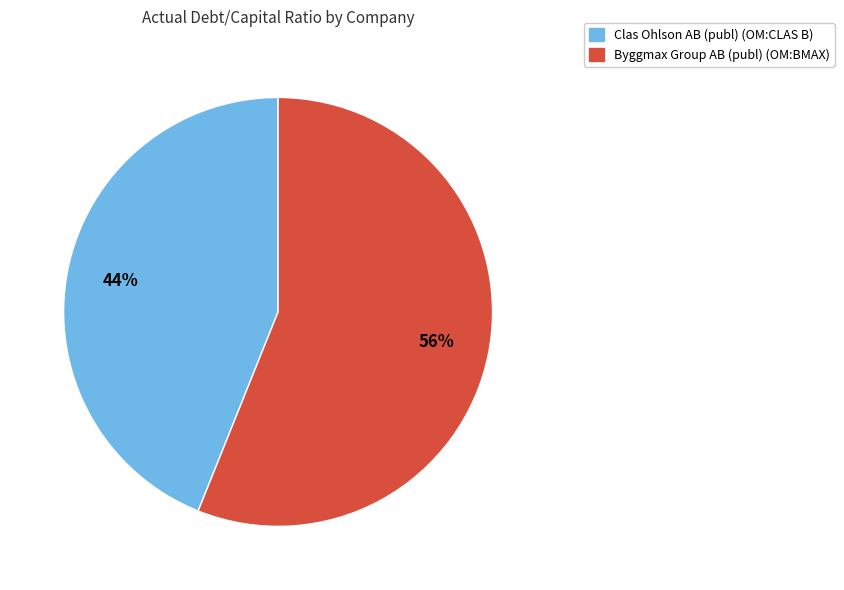

Combined, do Clas Ohlson AB (publ) (OM:CLAS B) and Byggmax Group AB (publ) (OM:BMAX) account for over 50%?

Yes